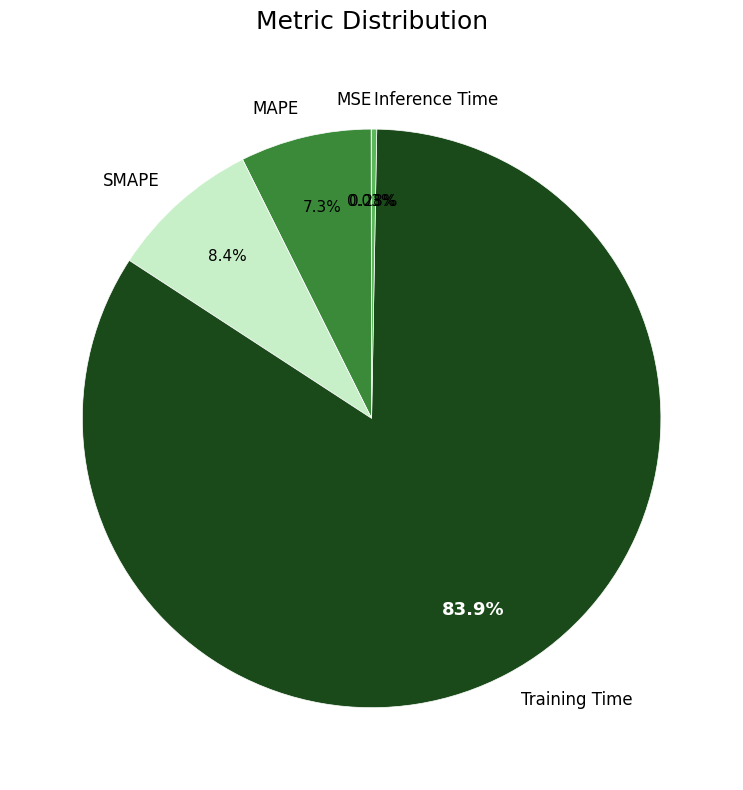

Between SMAPE and MAPE, which is larger?

SMAPE